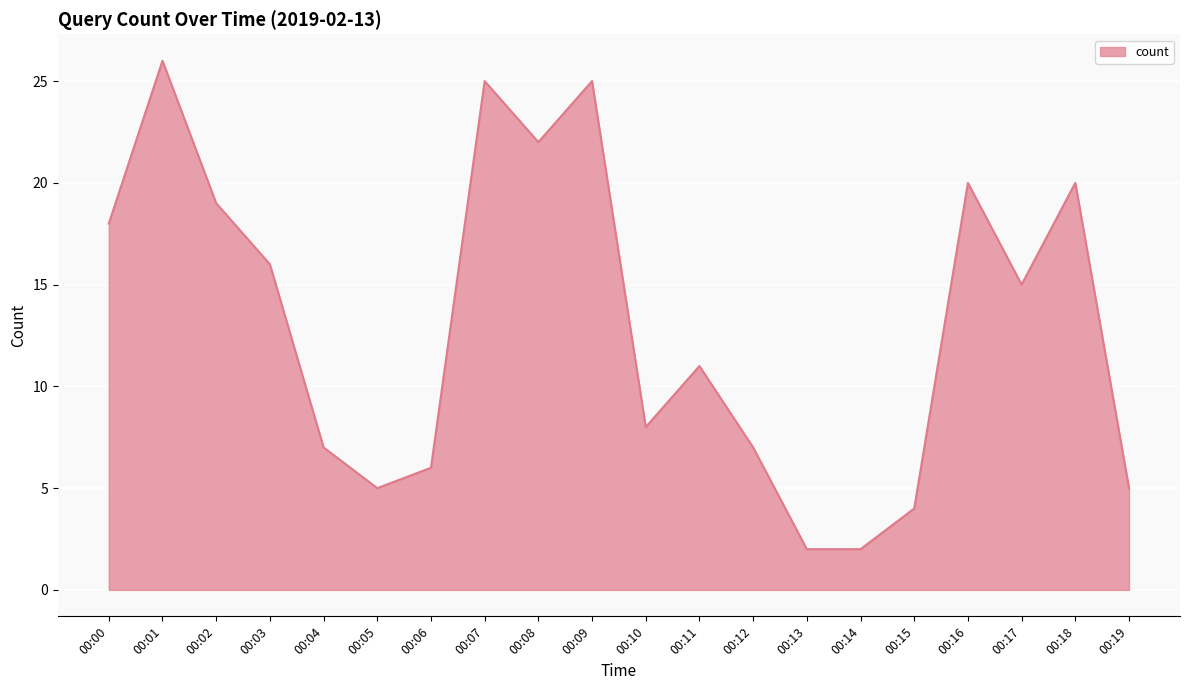

True or false: the data shows 9 at 00:05.

False